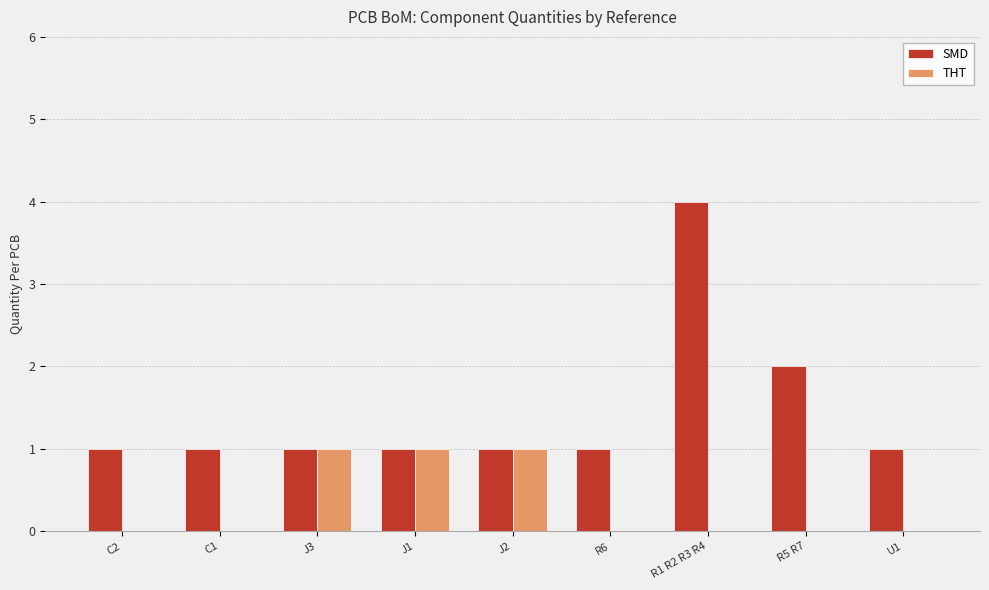

At which label is SMD closest to 2?

R5 R7